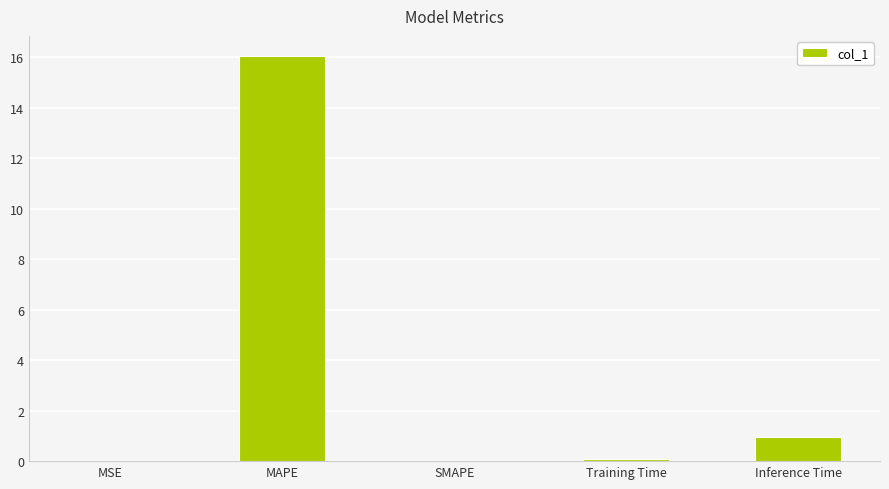

What is the change in value from SMAPE to Inference Time?

+1.0